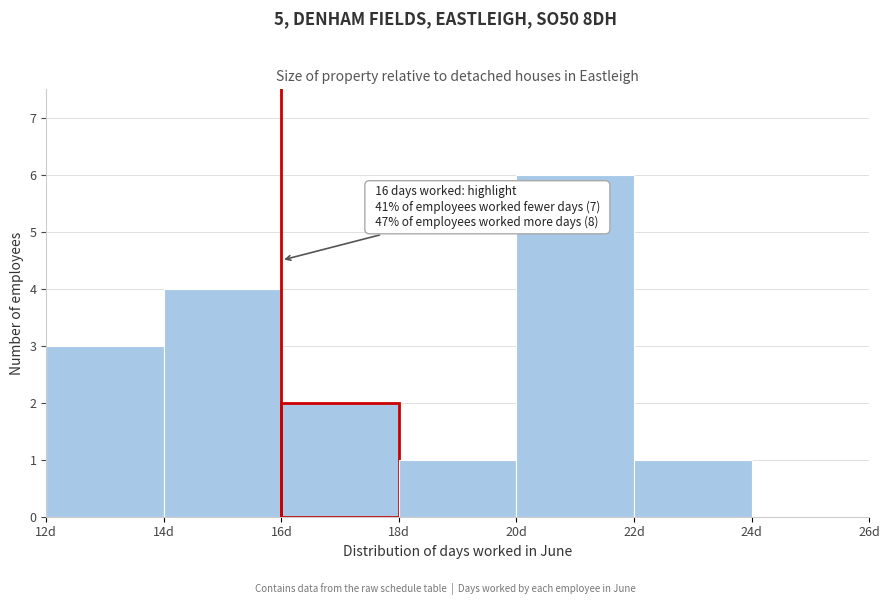

Which range on the x-axis has the tallest bar?

20 to 22